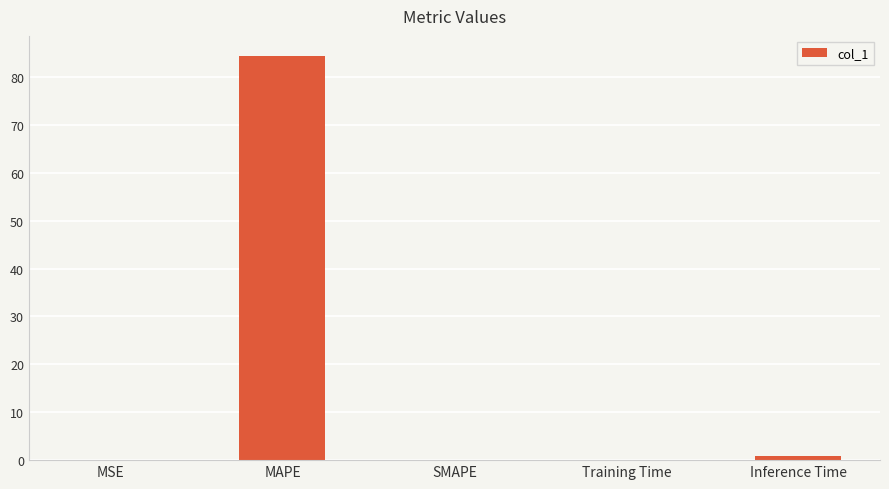

Is it true that the value at MAPE is 84.4?

True